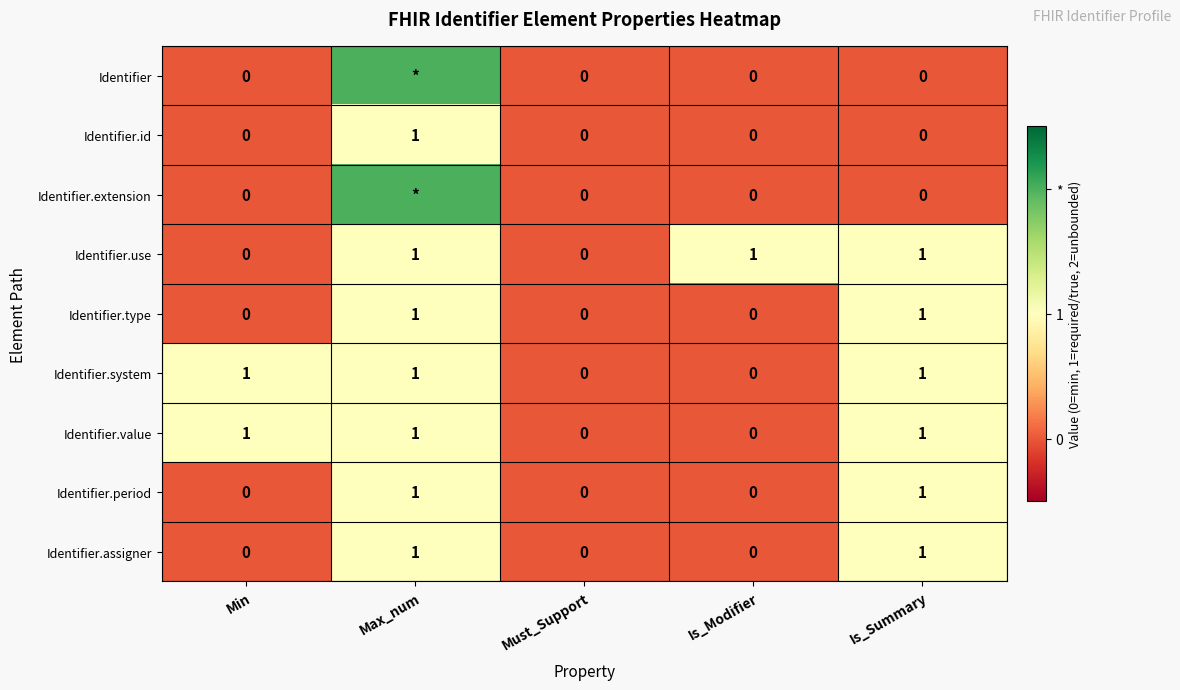

How many data points in Identifier.period are above 0?

2